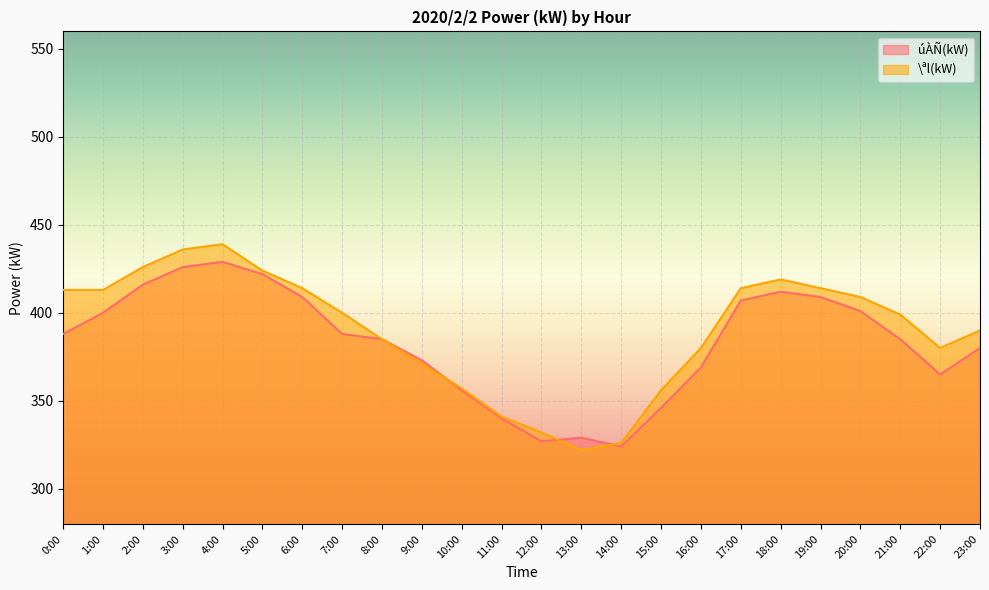

Where do \ªl(kW) and úÀÑ(kW) first cross each other?

9:00 and 10:00